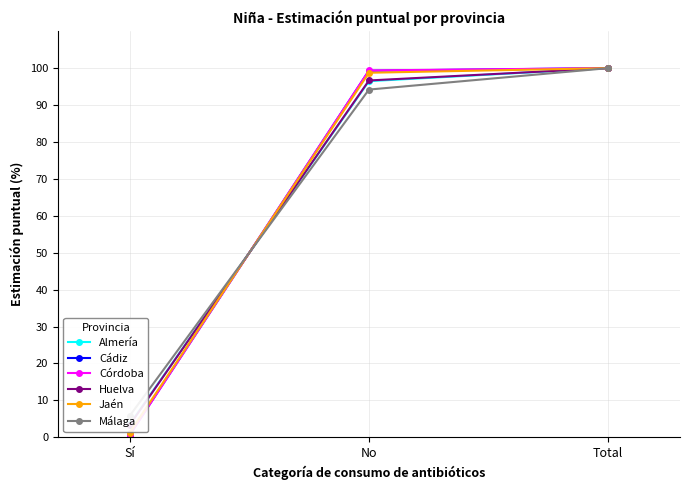

What is the maximum value shown in the chart?

100.0